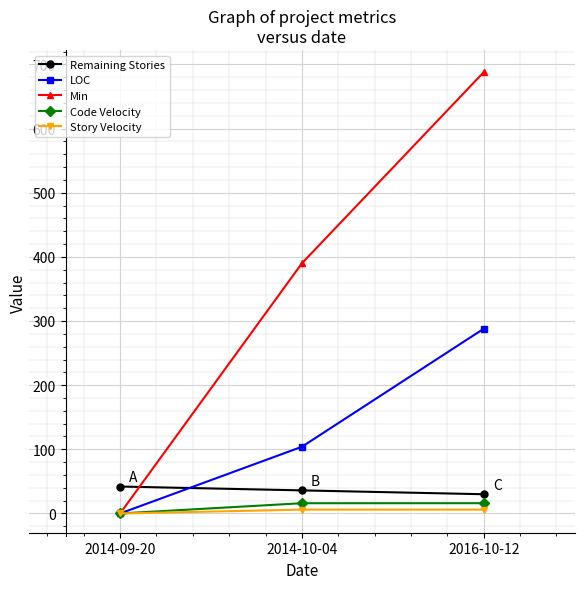

What is the average value of the Remaining Stories series?

36.0